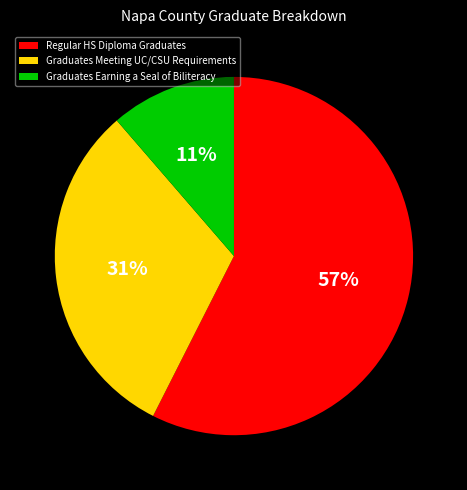

What percentage is the Graduates Meeting UC/CSU Requirements slice, to the nearest percent?

31%